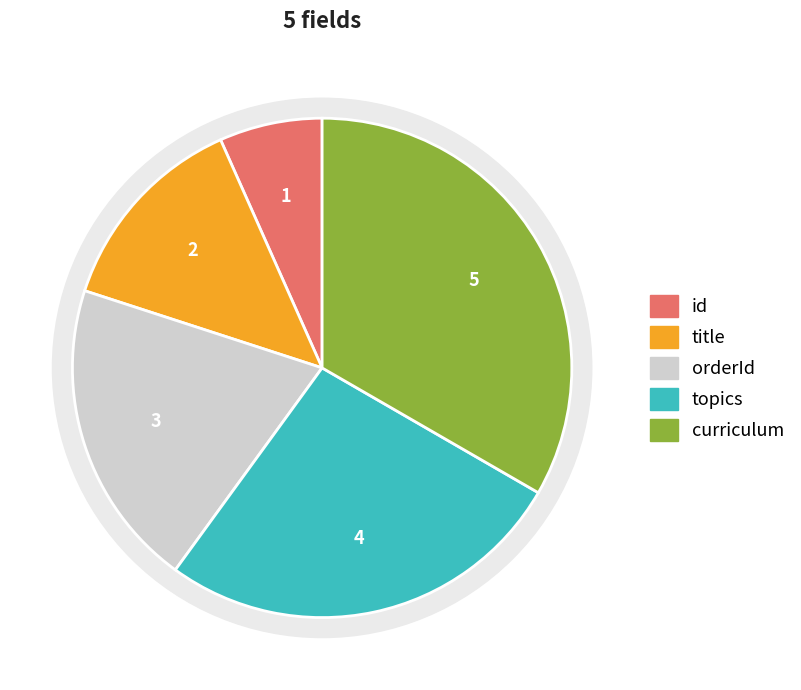

Does any single category account for the majority?

No